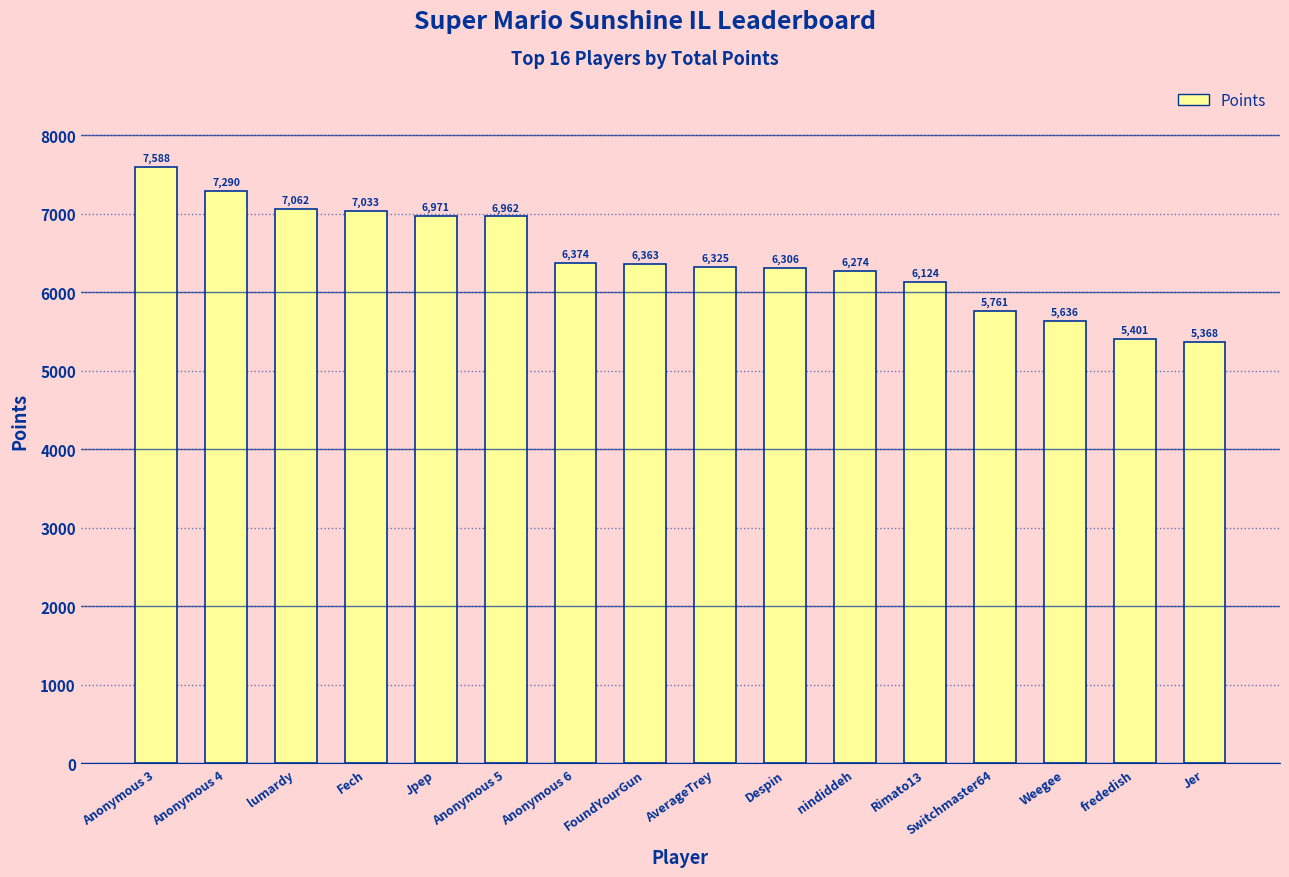

How many data points does each series have?

16